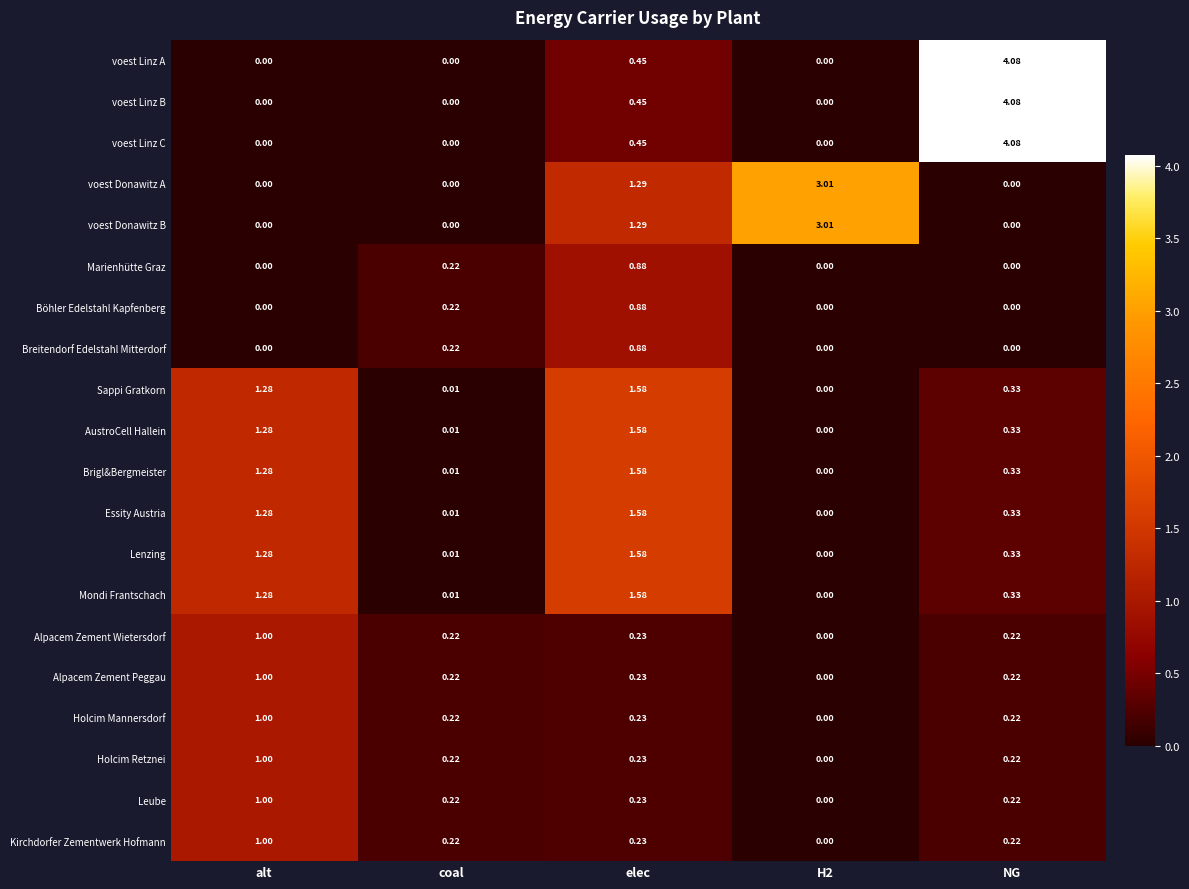

Which category has the highest value in the voest Linz A series?

NG